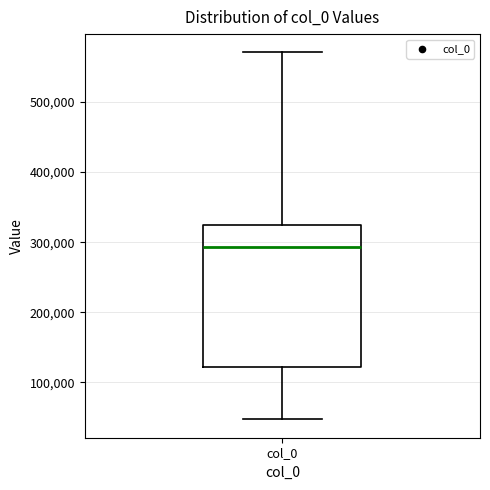

Read this box plot against the y-axis: the position of the median line, the range covered by the box, and the ends of both whiskers. The values are not printed on the chart, so give them approximately, as read against the axis.

median 290000, box 120000 to 320000, whiskers 50000 to 570000